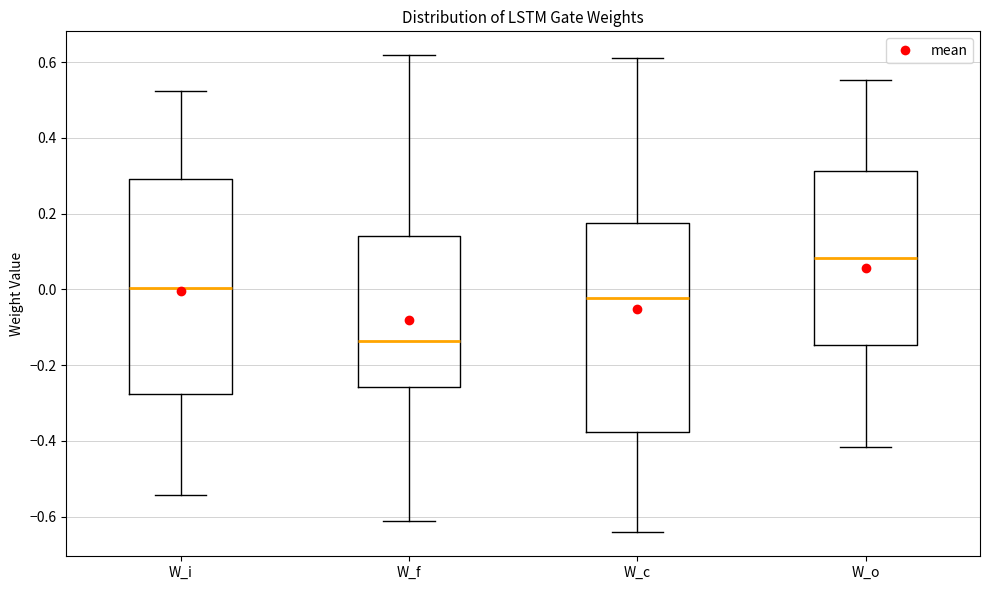

Which box has the highest median line?

W_o